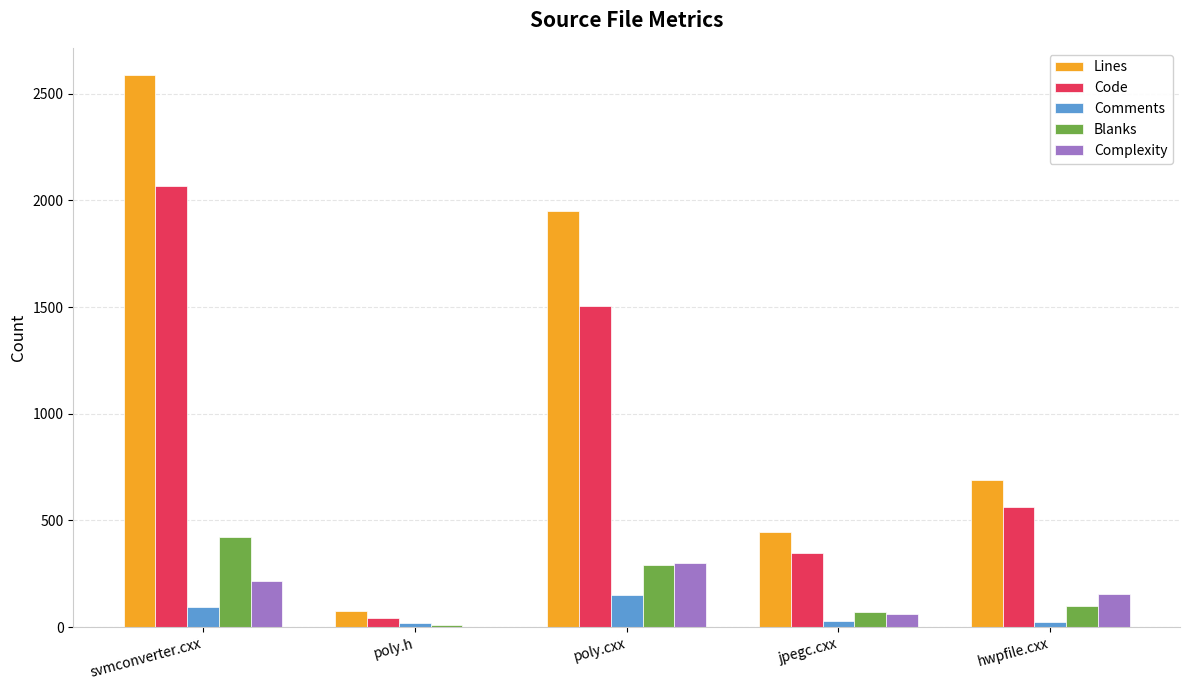

True or false: Code has a value of 363 at poly.cxx.

False